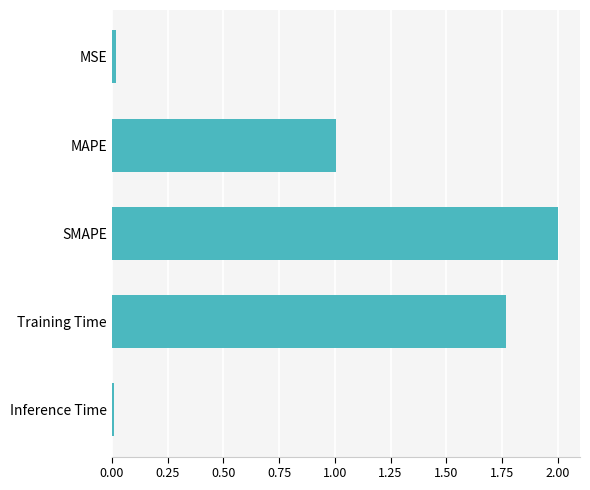

The chart shows a value of 0.0 at MSE. True or false?

True